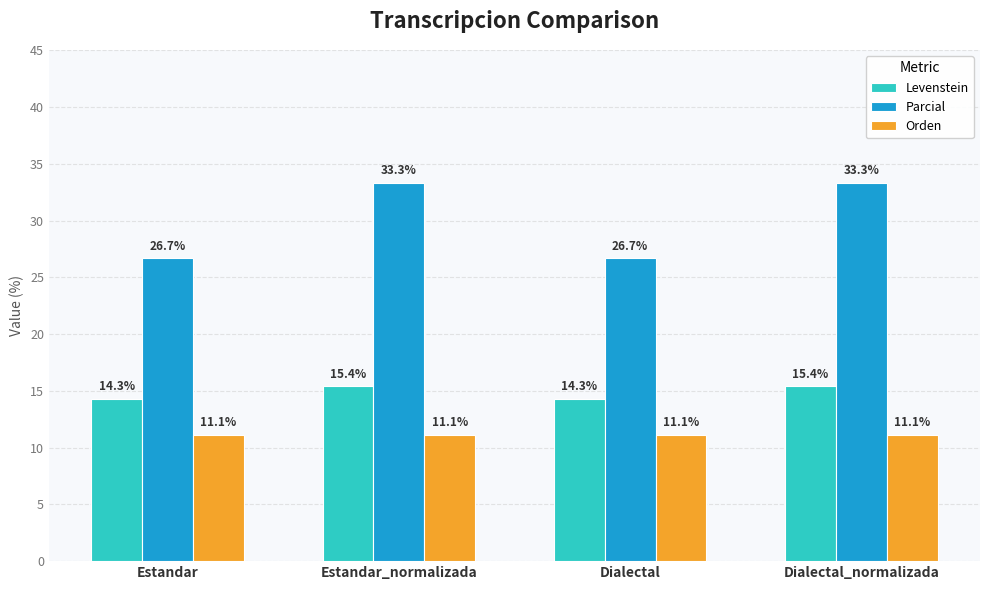

The value of Parcial at Dialectal_normalizada is 18.9. True or false?

False